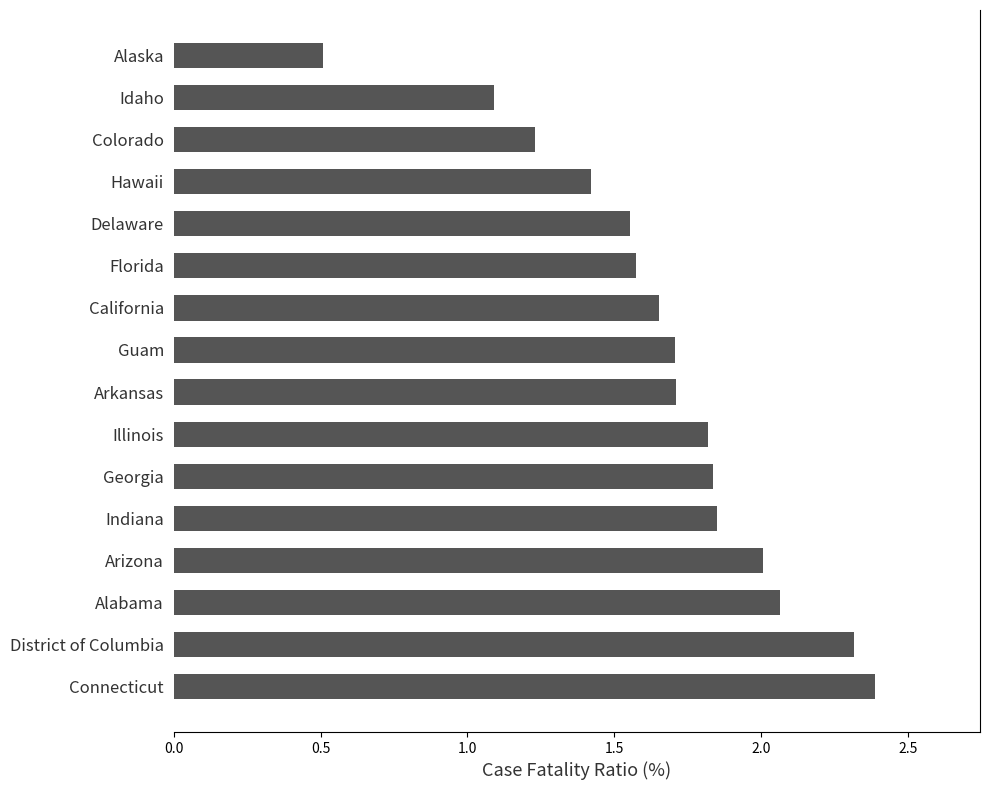

Is it true that the value at Florida is 1.6?

True